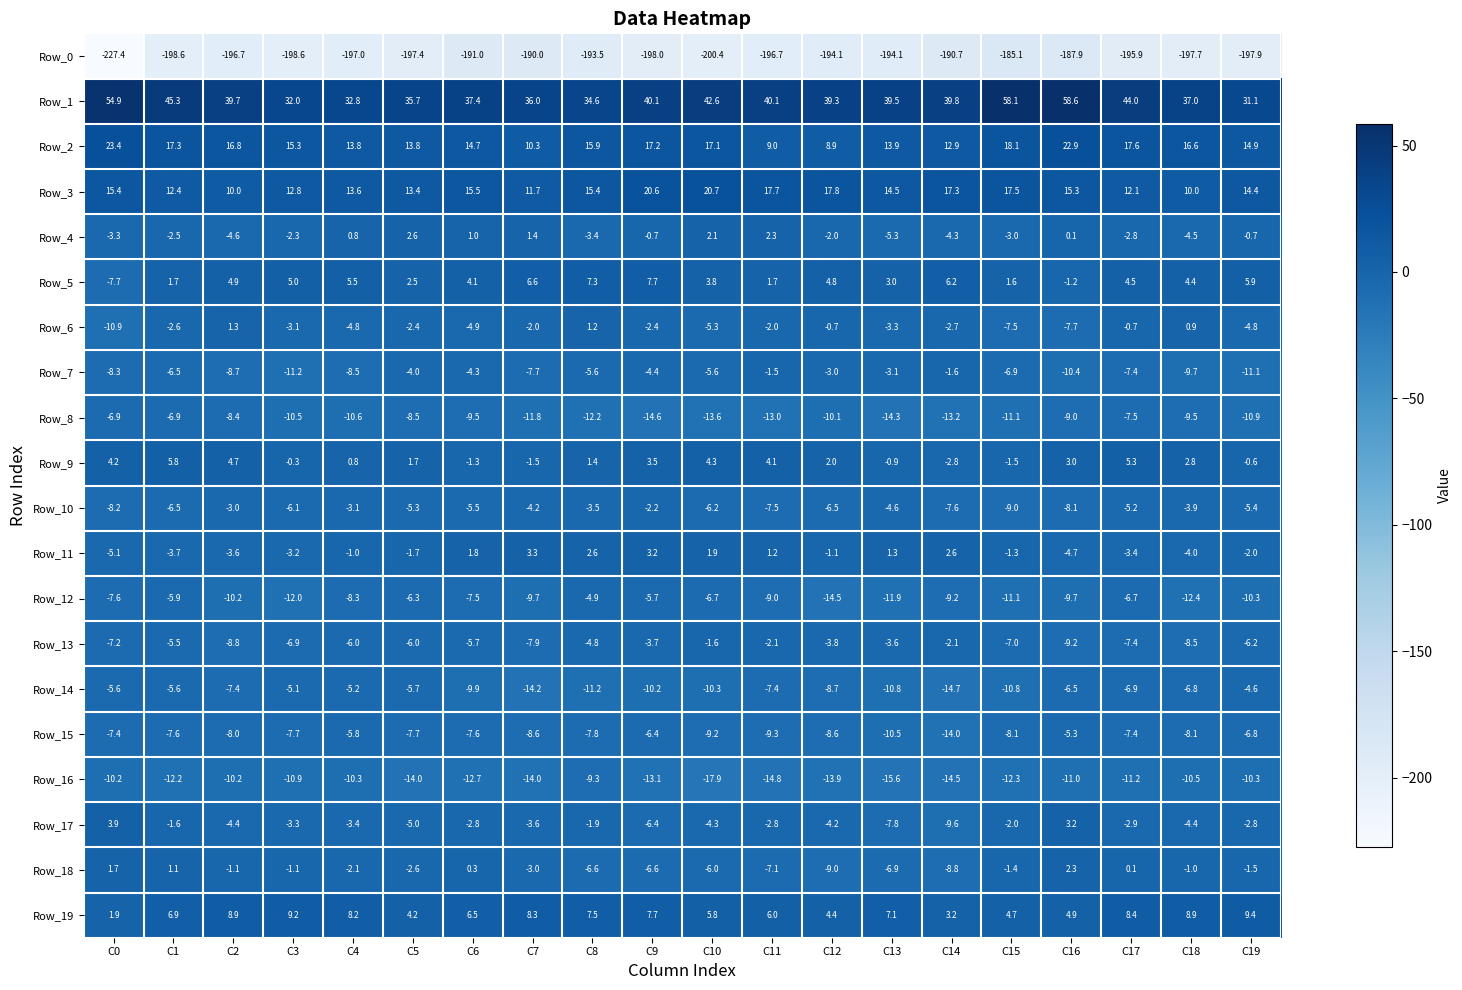

What is the difference between the maximum and minimum values in the Row_12 series?

9.6